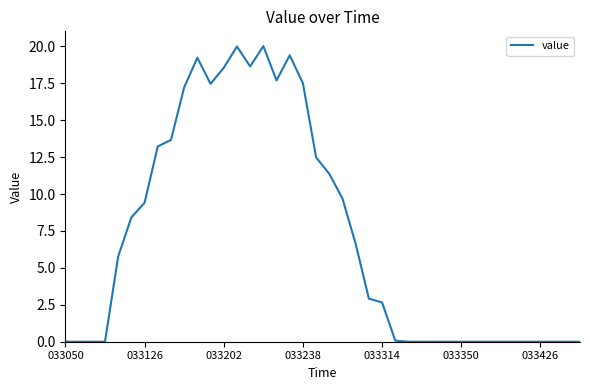

What is the maximum value shown in the chart?

20.0